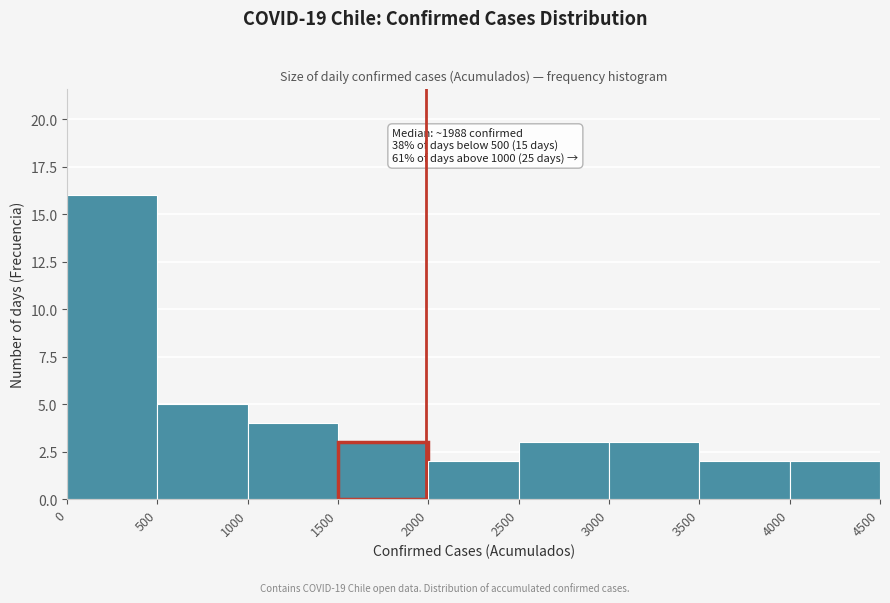

Which range on the x-axis has the tallest bar?

0 to 500